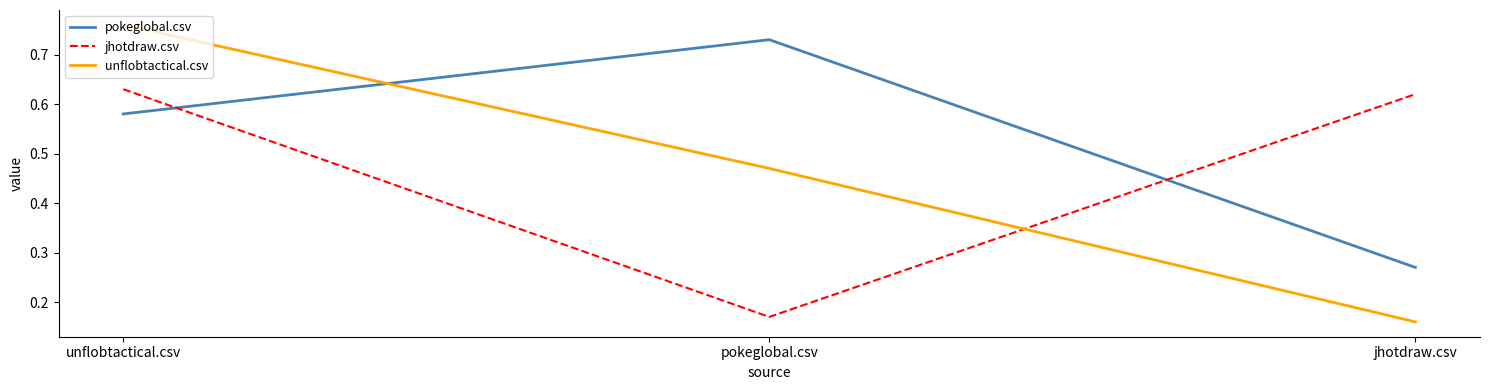

How many lines are shown in the chart?

3